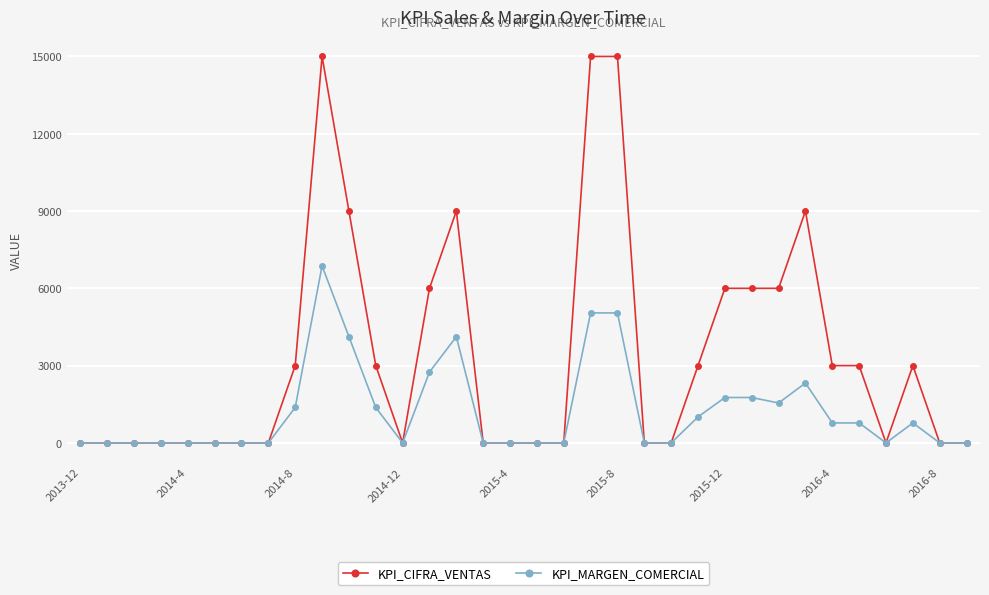

List the series in order of their peak value, lowest first.

KPI_MARGEN_COMERCIAL, KPI_CIFRA_VENTAS